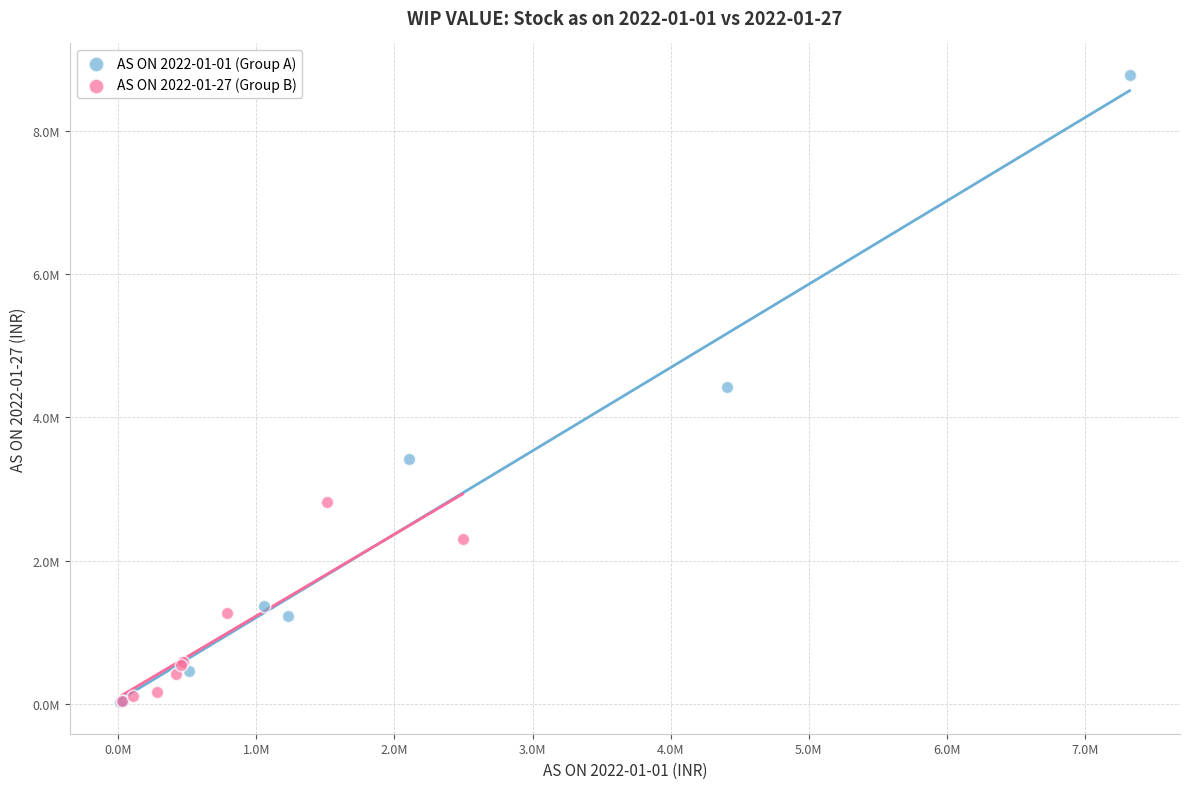

What are all the series names shown in the legend?

AS ON 2022-01-01 (Group A), AS ON 2022-01-27 (Group B)